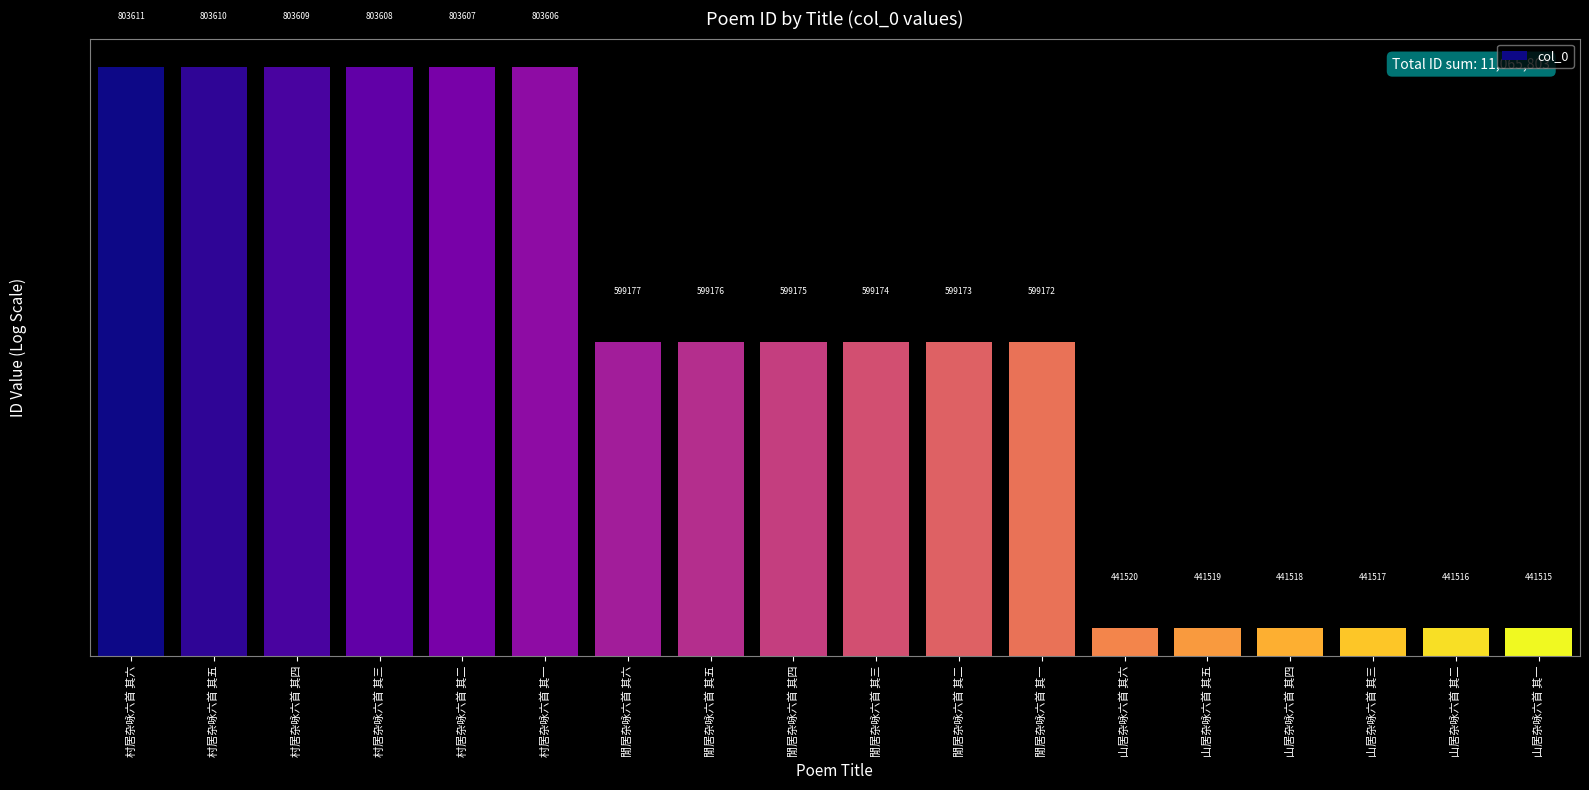

At which category does the chart reach its minimum across all series?

山居杂咏六首 其一